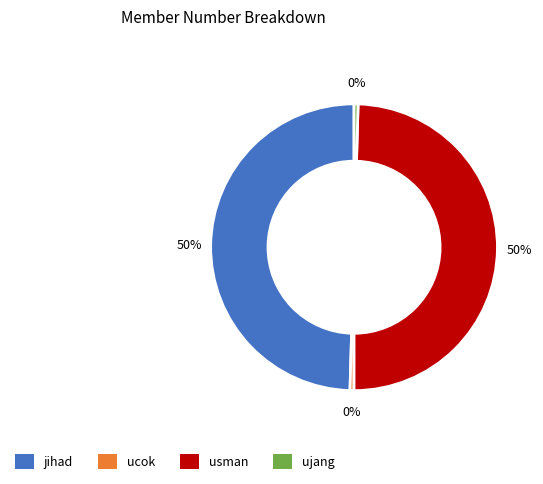

True or false: jihad accounts for 58% of the total.

False